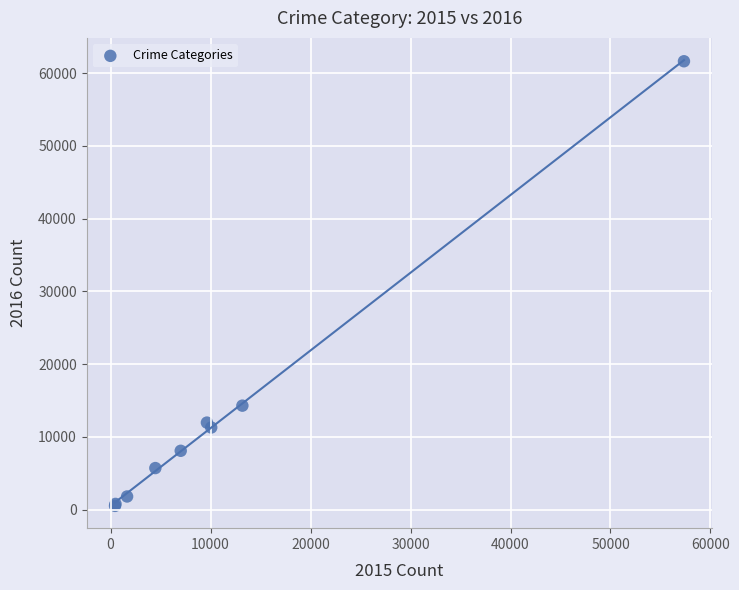

What Y value in the scatter plot is closest to 31066?

14289